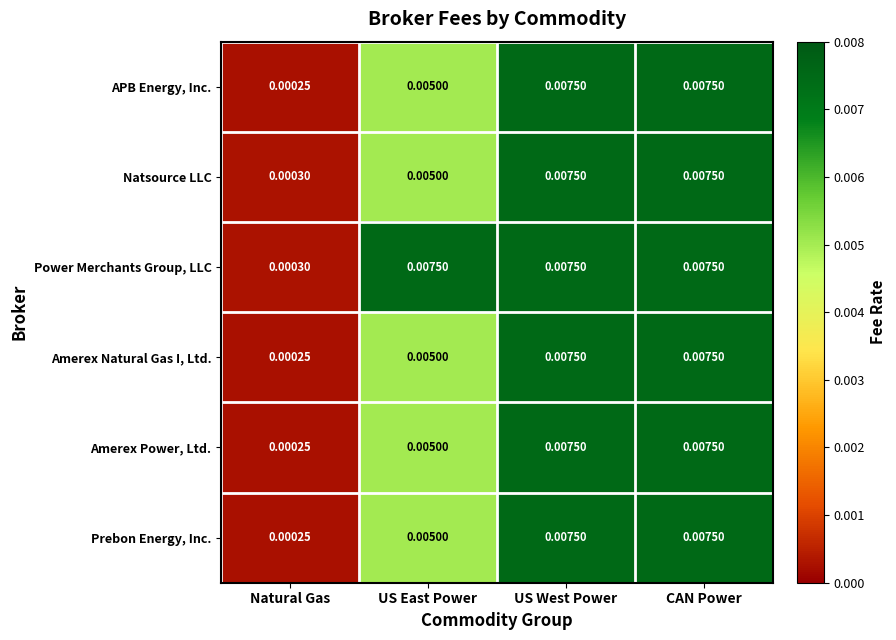

Is the value of Amerex Natural Gas I, Ltd. at US West Power greater than the value of APB Energy, Inc. at Natural Gas?

Yes